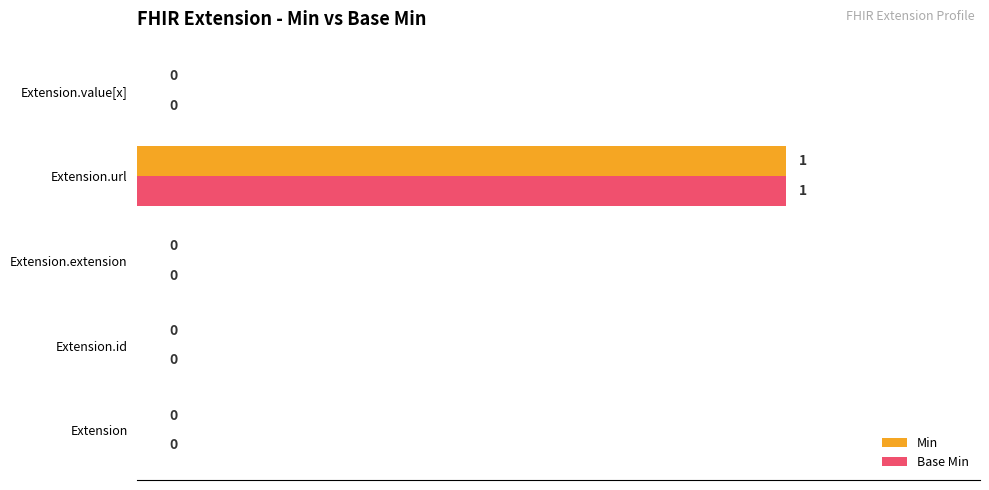

At which category is the sum across all series the highest?

Extension.url